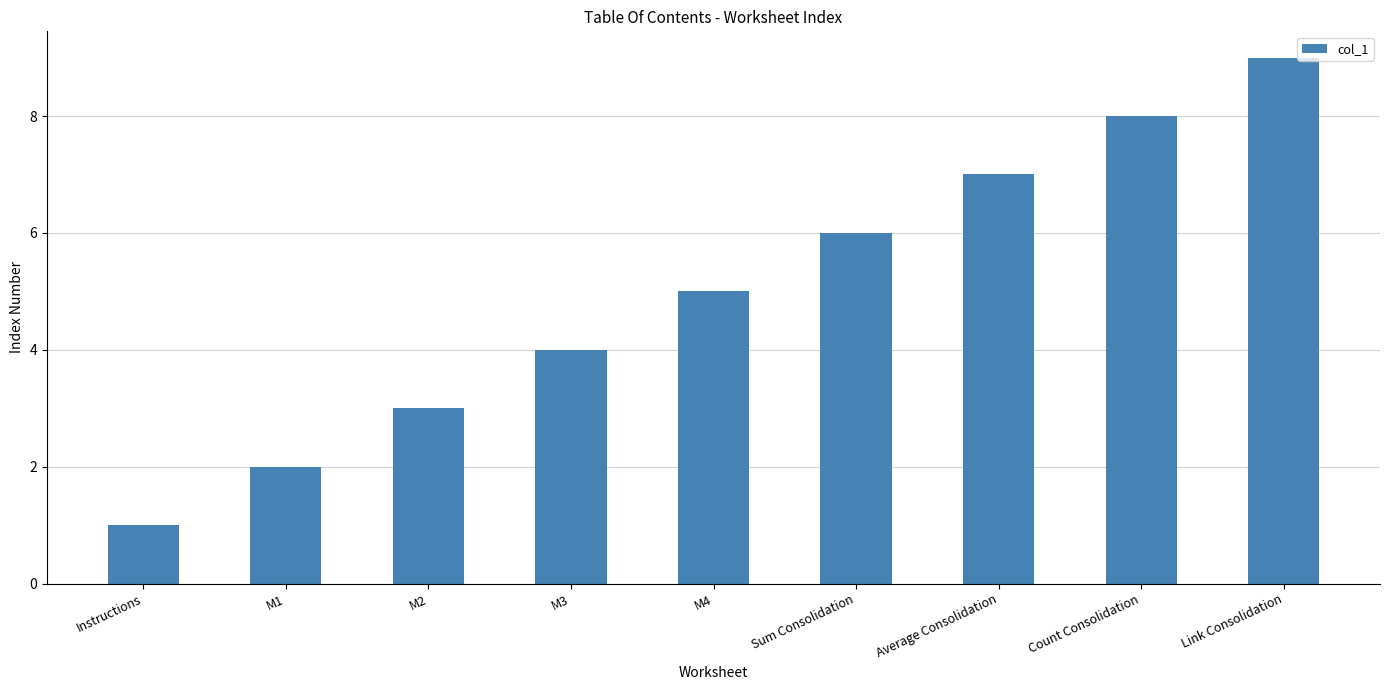

List the labels in order of value, smallest first.

Instructions, M1, M2, M3, M4, Sum Consolidation, Average Consolidation, Count Consolidation, Link Consolidation